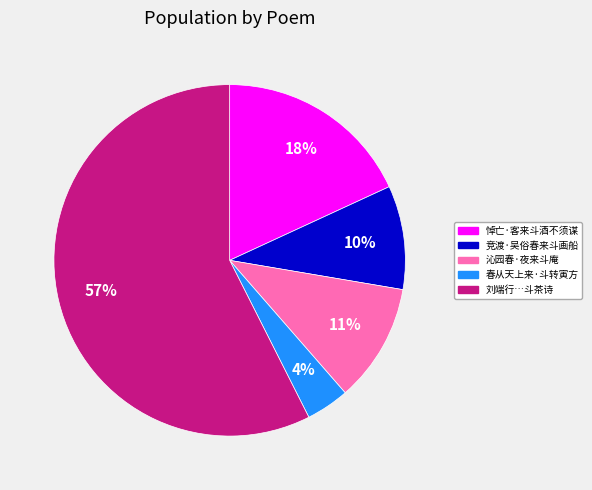

How many slices are in this pie chart?

5